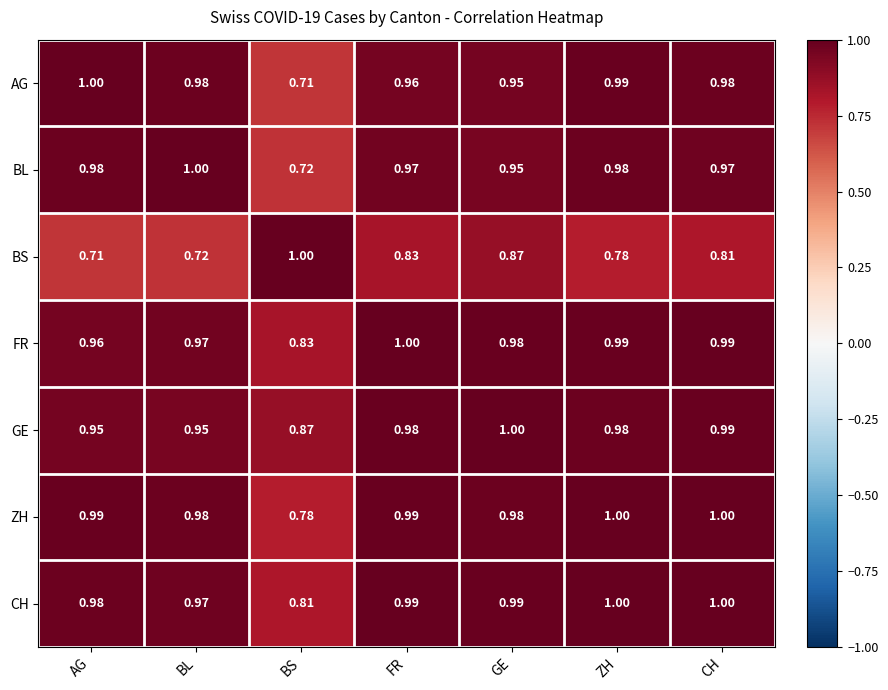

Which series changed the most between BS and GE?

AG